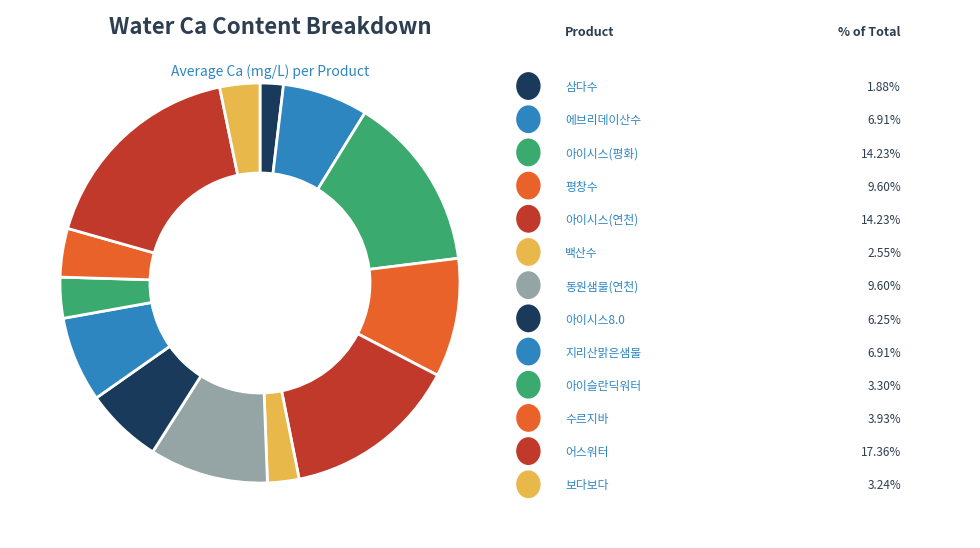

Does any single category account for the majority?

No